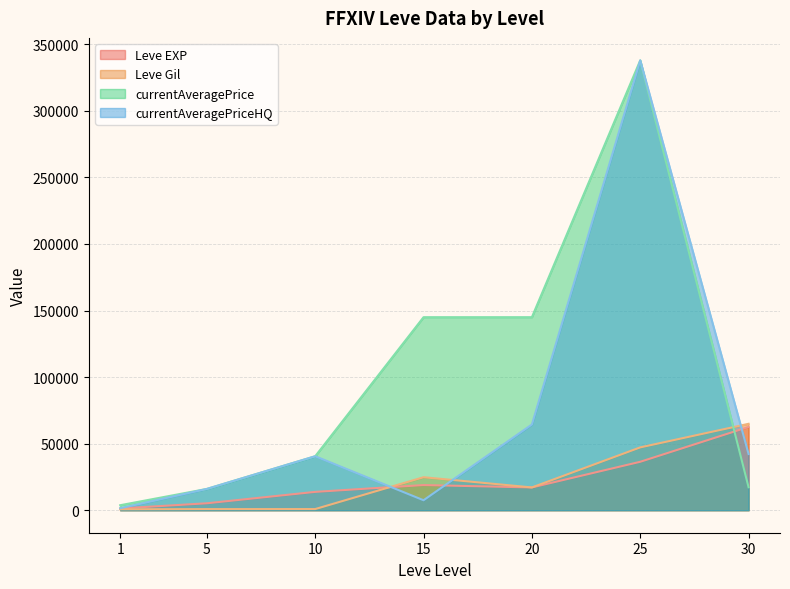

What is the spread (max minus min) of values at 15?

137501